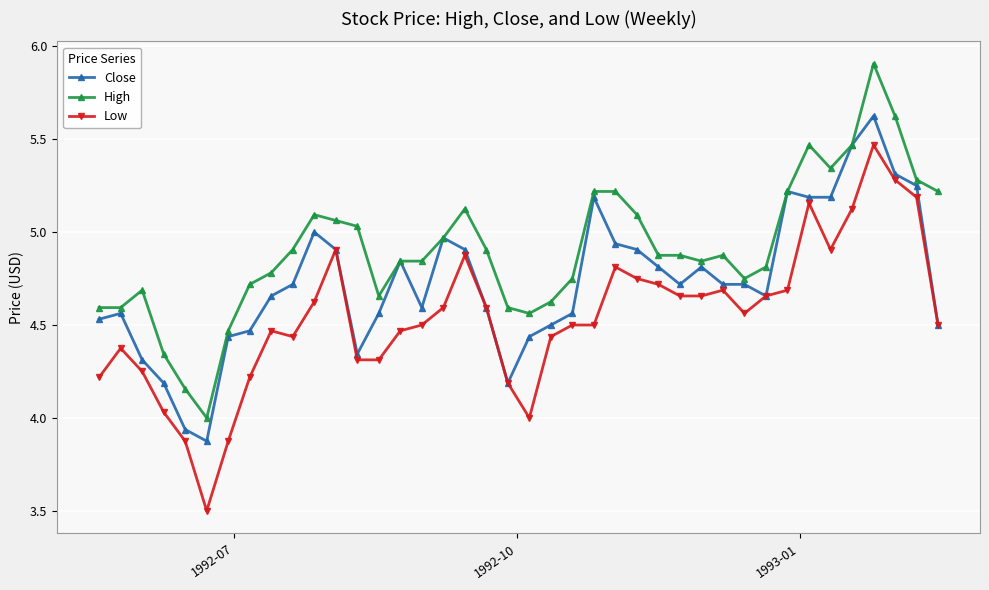

What are all the series names shown in the legend?

Close, High, Low